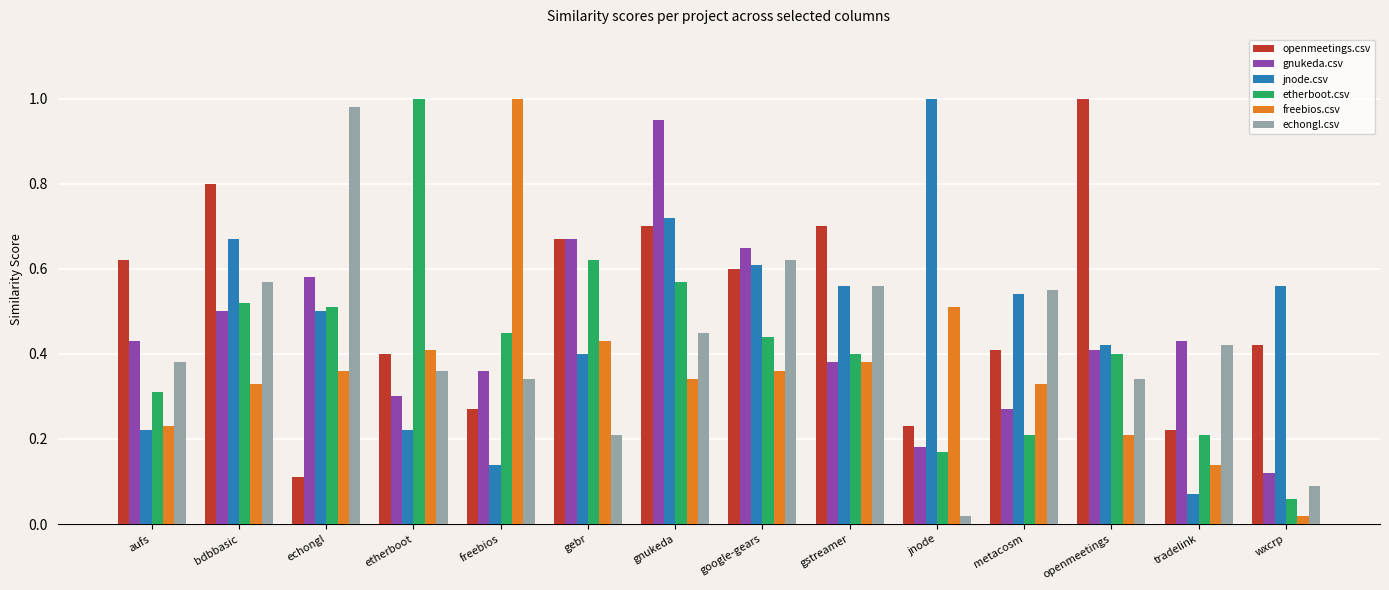

What is the sum of all openmeetings.csv values?

7.2